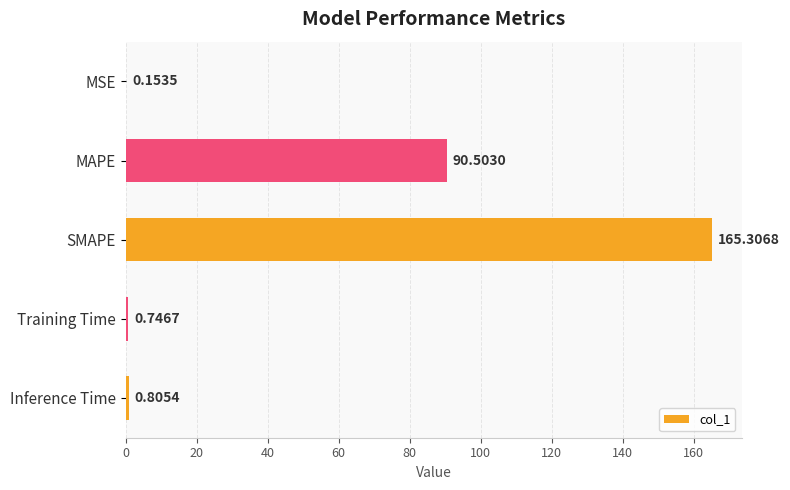

At which category does the chart reach its peak across all series?

SMAPE